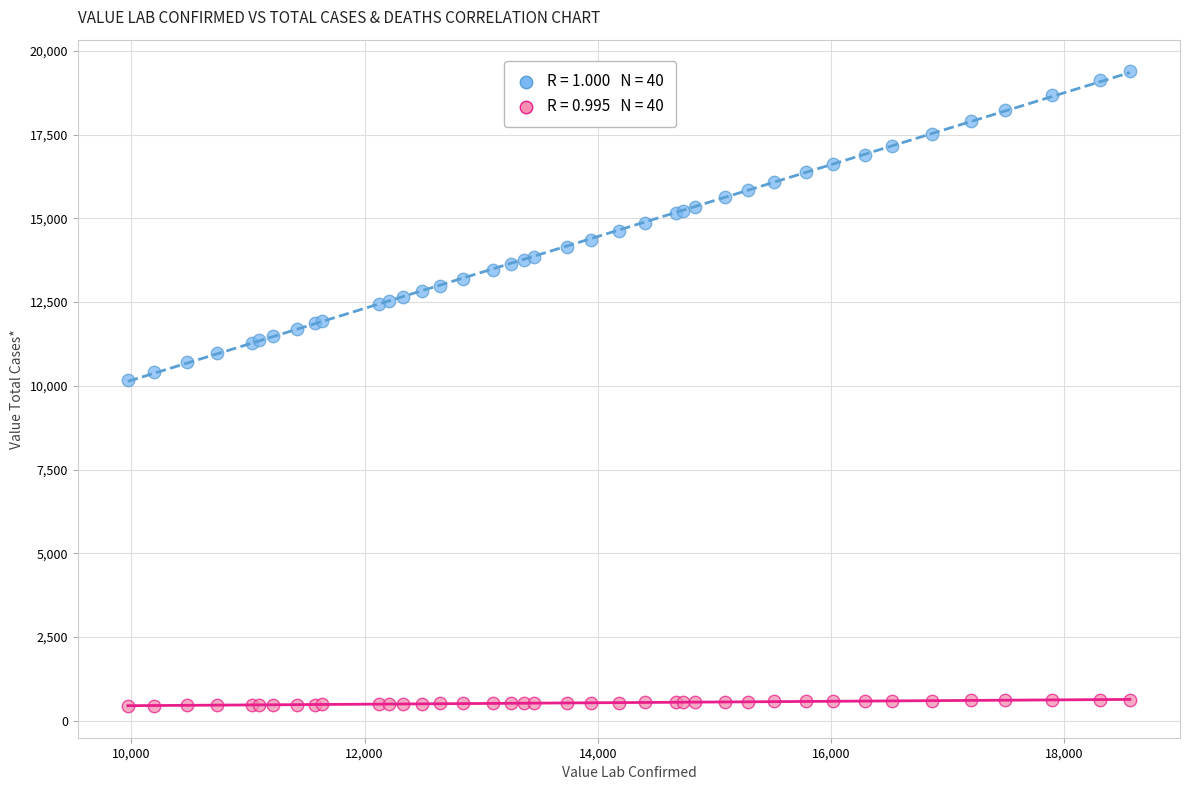

Across all series, what Y value is closest to 9915?

10185